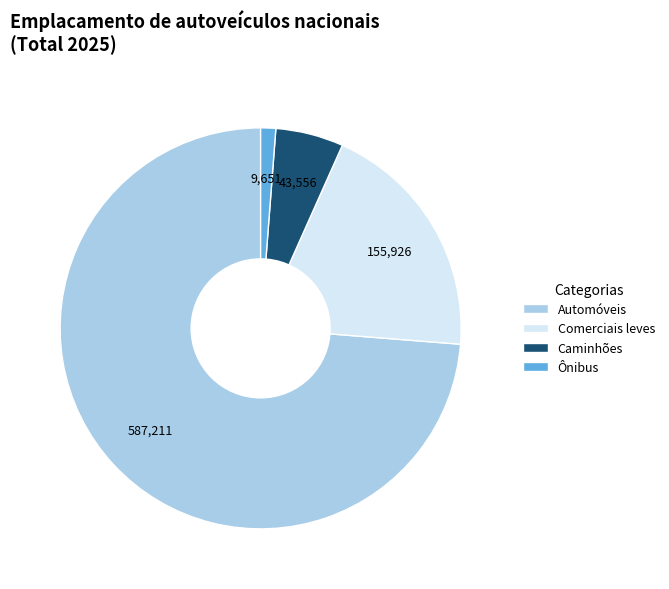

What is the ratio of the value at Automóveis to the value at Caminhões?

13.5